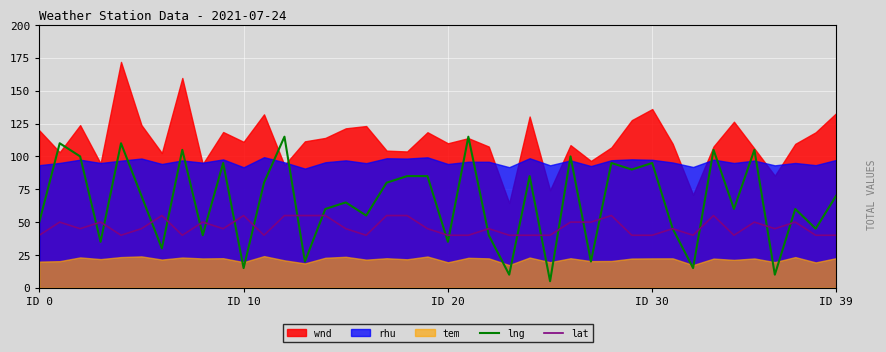

What is the minimum value for lat?

40.0